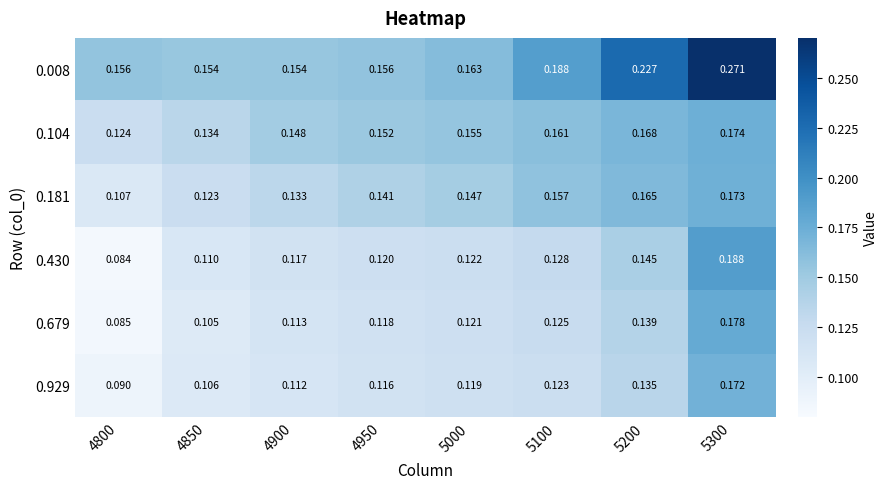

Is the value of 0.181 at 4800 greater than the value of 0.104 at 4950?

No